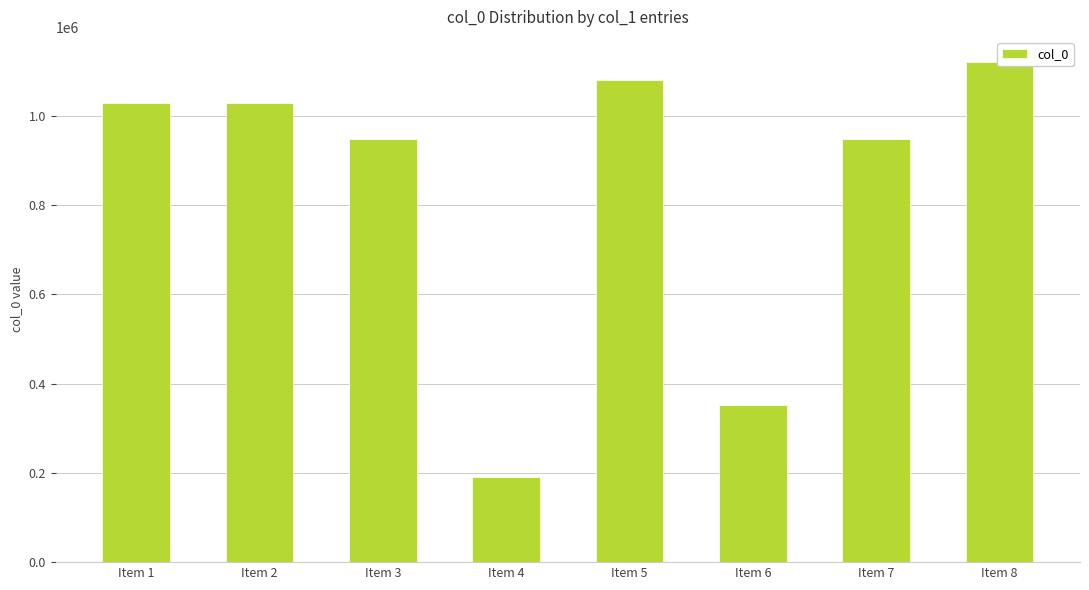

Rank the categories by value from highest to lowest.

Item 8, Item 5, Item 1, Item 2, Item 7, Item 3, Item 6, Item 4